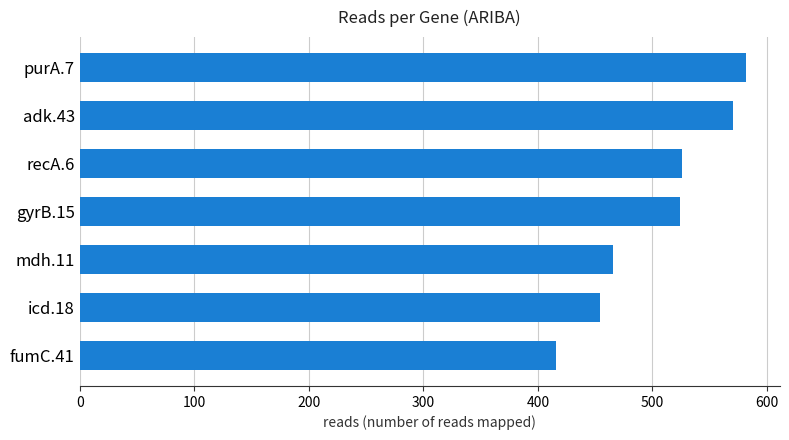

How many bars are there in total?

7